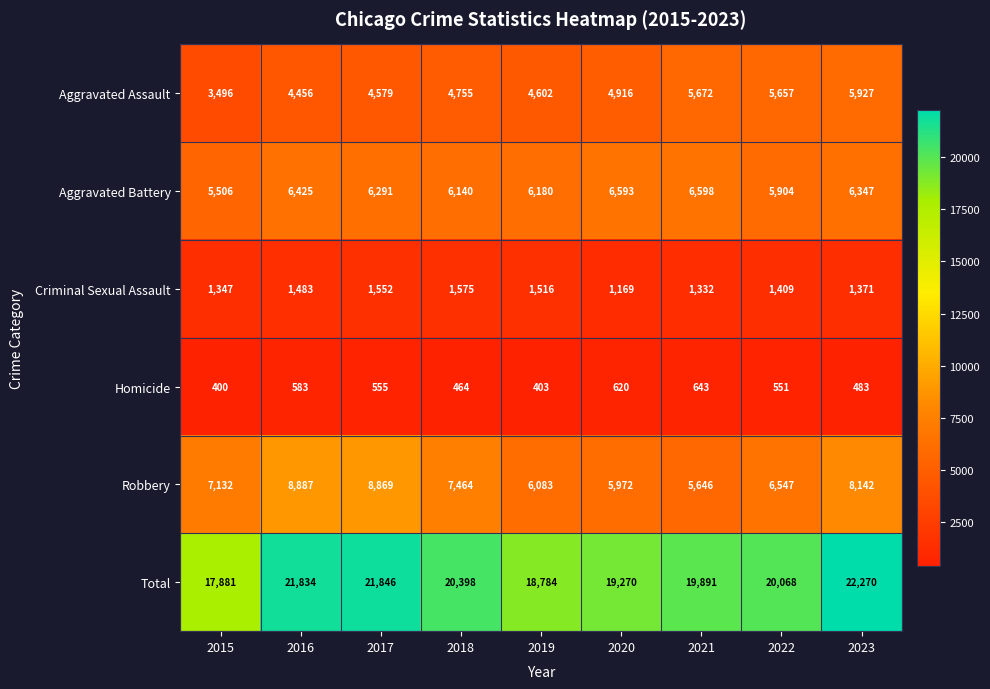

How many categories are shown in the chart?

9